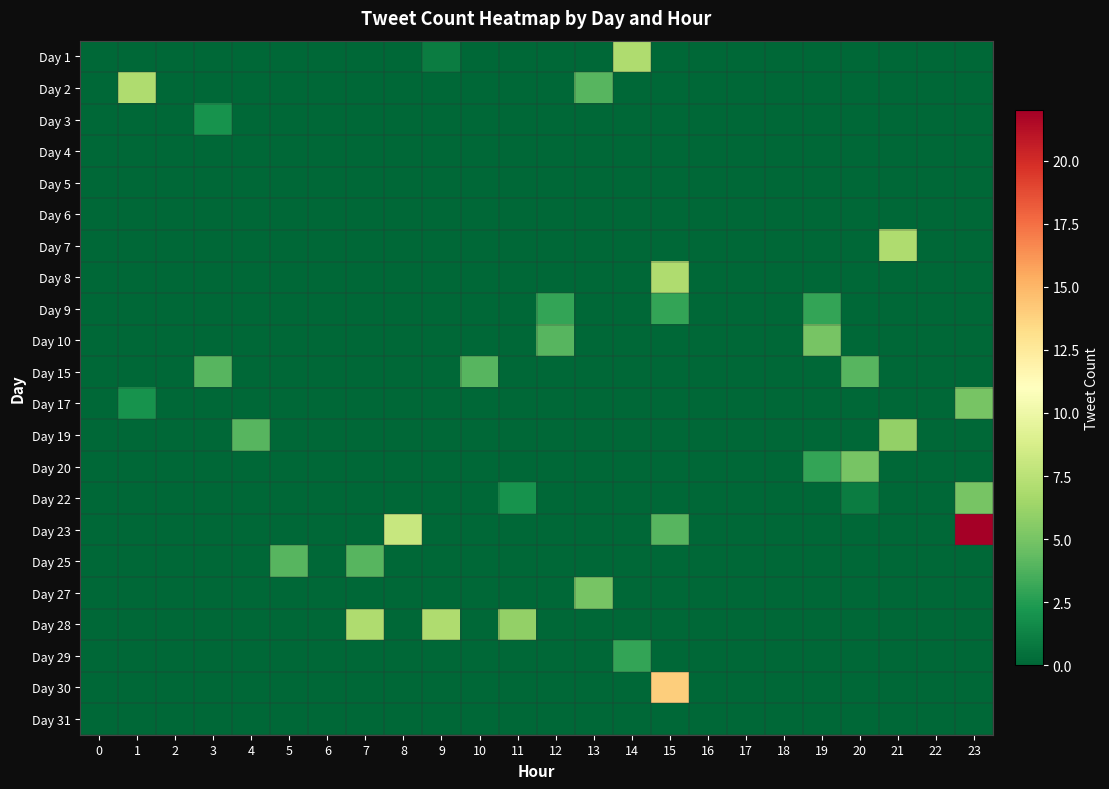

Which has a higher value, 2 or 20?

2